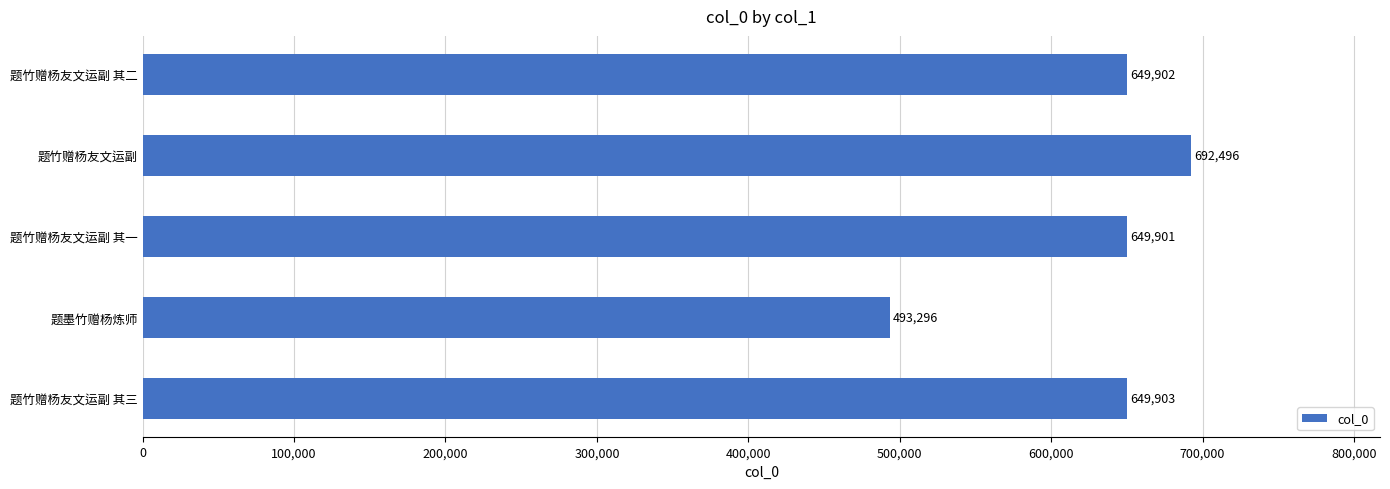

How many bars are there in total?

5